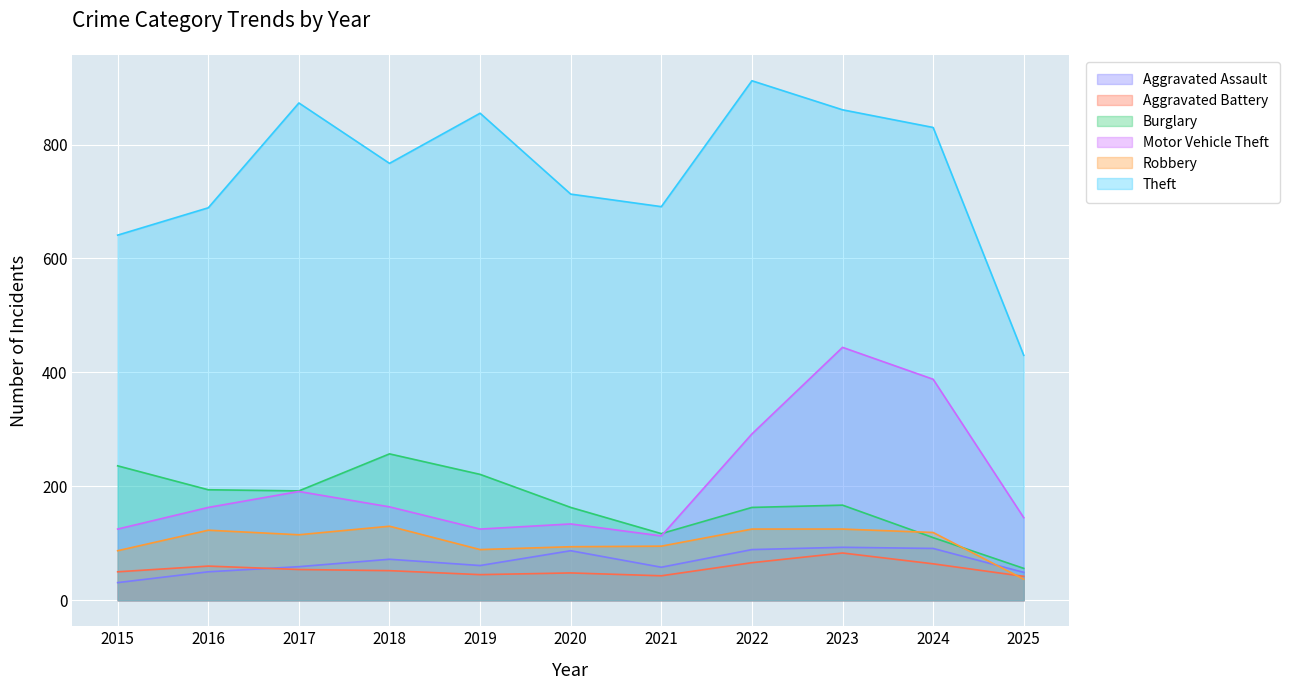

Is the value of Motor Vehicle Theft at 2023 greater than the value of Aggravated Battery at 2015?

Yes